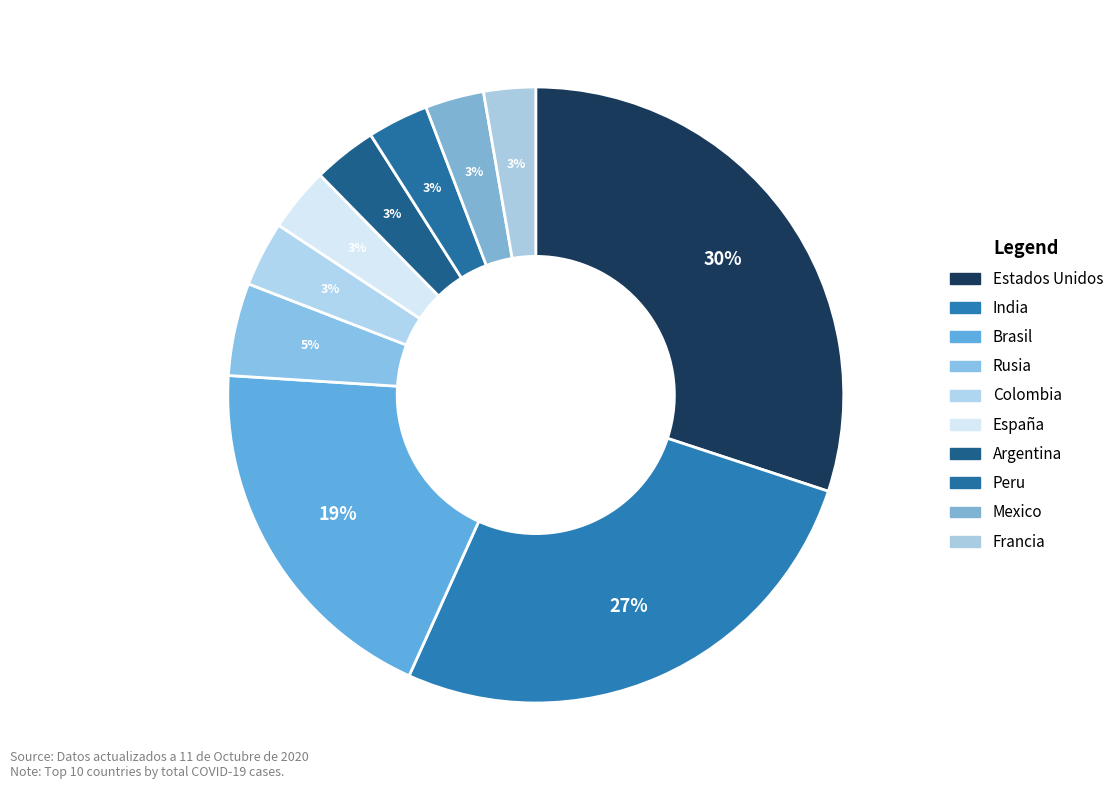

How many slices are in this pie chart?

10